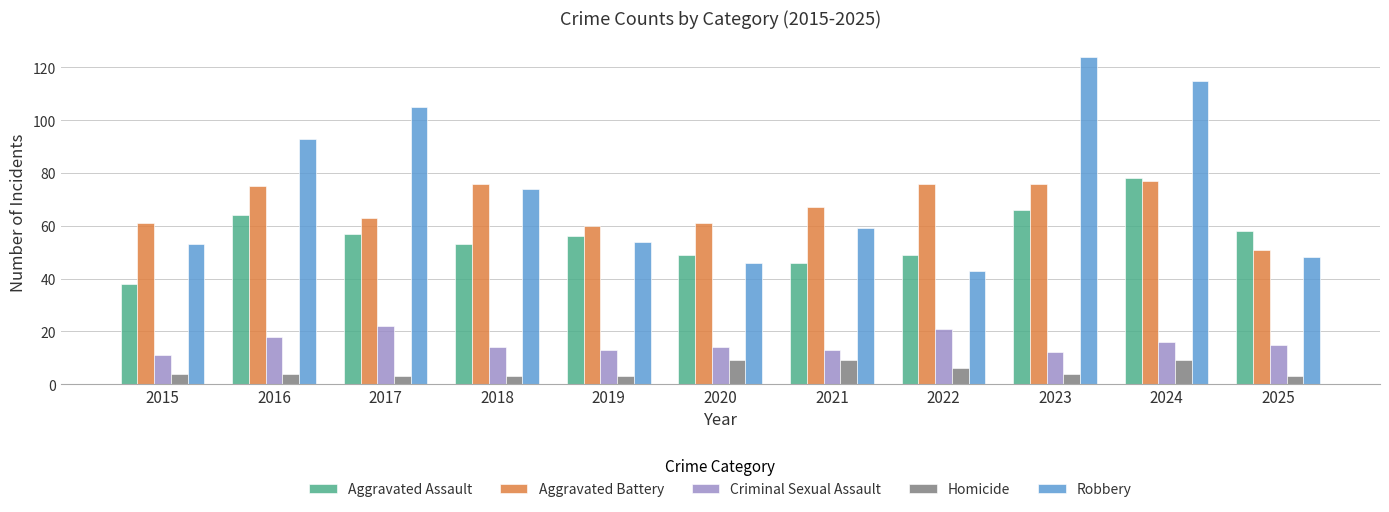

Read the Robbery value at 2022.

43